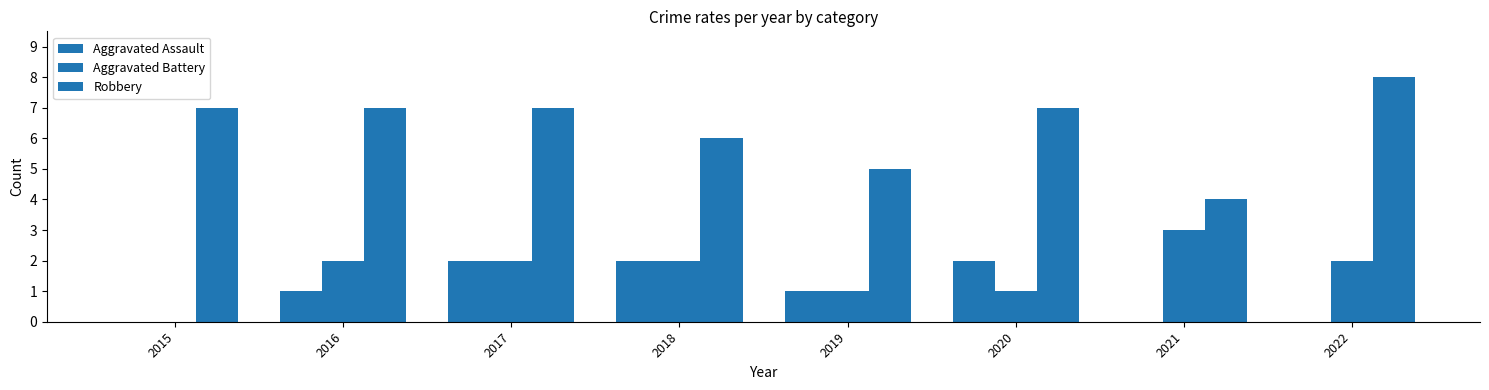

Reading left to right, transcribe all the data shown in this chart.

Aggravated Assault: 2015=0	2016=1	2017=2	2018=2	2019=1	2020=2	2021=0	2022=0
Aggravated Battery: 2015=0	2016=2	2017=2	2018=2	2019=1	2020=1	2021=3	2022=2
Robbery: 2015=7	2016=7	2017=7	2018=6	2019=5	2020=7	2021=4	2022=8